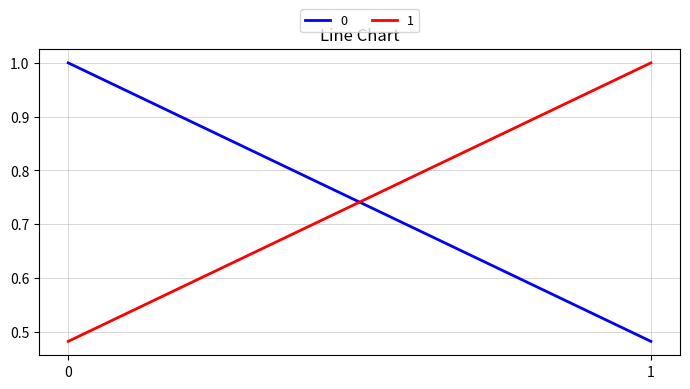

Rank the series by their maximum value, from lowest to highest.

0, 1